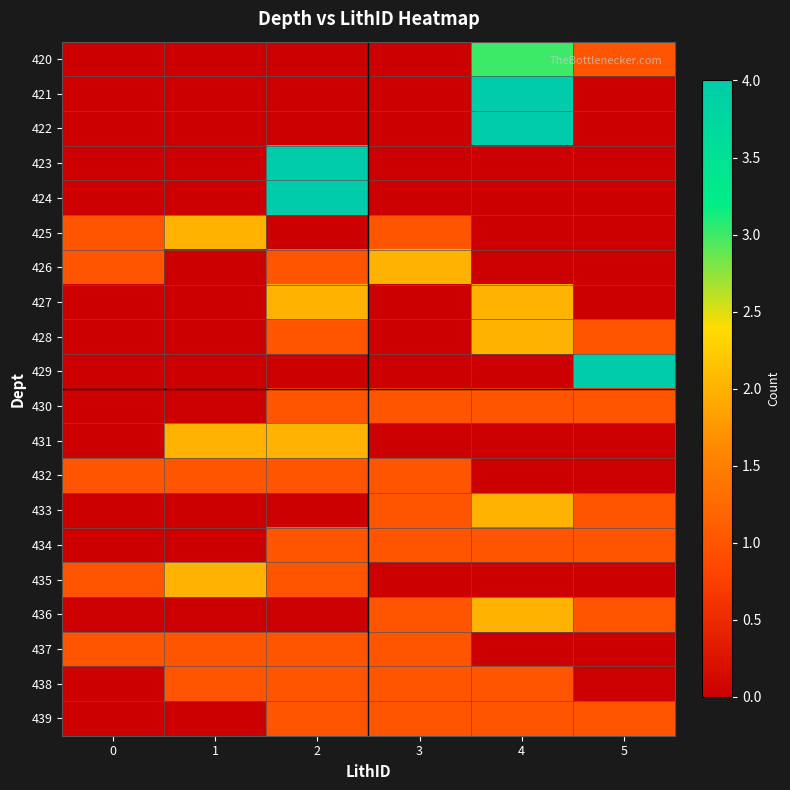

Reading left to right, list all the values displayed in this chart.

420: 0=0	1=0	2=0	3=0	4=3	5=1
421: 0=0	1=0	2=0	3=0	4=4	5=0
422: 0=0	1=0	2=0	3=0	4=4	5=0
423: 0=0	1=0	2=4	3=0	4=0	5=0
424: 0=0	1=0	2=4	3=0	4=0	5=0
425: 0=1	1=2	2=0	3=1	4=0	5=0
426: 0=1	1=0	2=1	3=2	4=0	5=0
427: 0=0	1=0	2=2	3=0	4=2	5=0
428: 0=0	1=0	2=1	3=0	4=2	5=1
429: 0=0	1=0	2=0	3=0	4=0	5=4
430: 0=0	1=0	2=1	3=1	4=1	5=1
431: 0=0	1=2	2=2	3=0	4=0	5=0
432: 0=1	1=1	2=1	3=1	4=0	5=0
433: 0=0	1=0	2=0	3=1	4=2	5=1
434: 0=0	1=0	2=1	3=1	4=1	5=1
435: 0=1	1=2	2=1	3=0	4=0	5=0
436: 0=0	1=0	2=0	3=1	4=2	5=1
437: 0=1	1=1	2=1	3=1	4=0	5=0
438: 0=0	1=1	2=1	3=1	4=1	5=0
439: 0=0	1=0	2=1	3=1	4=1	5=1